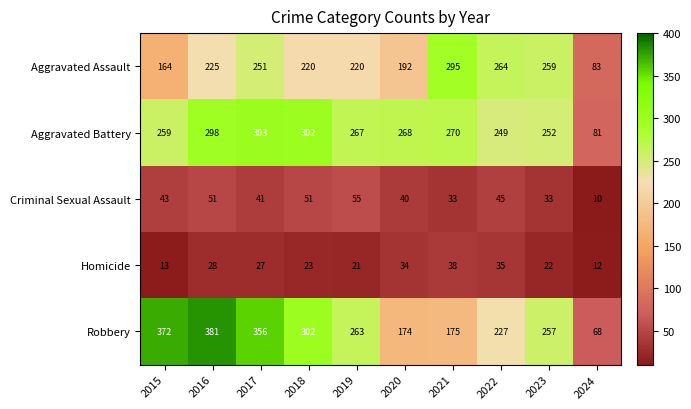

What is the total value across all series at 2021?

811